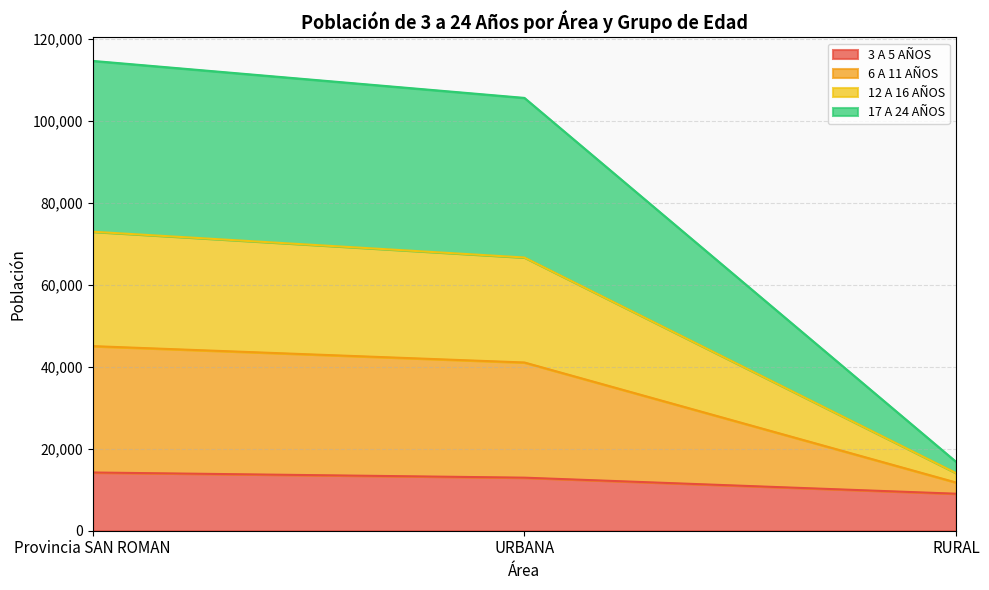

Which category has the lowest value in the 3 A 5 AÑOS series?

RURAL